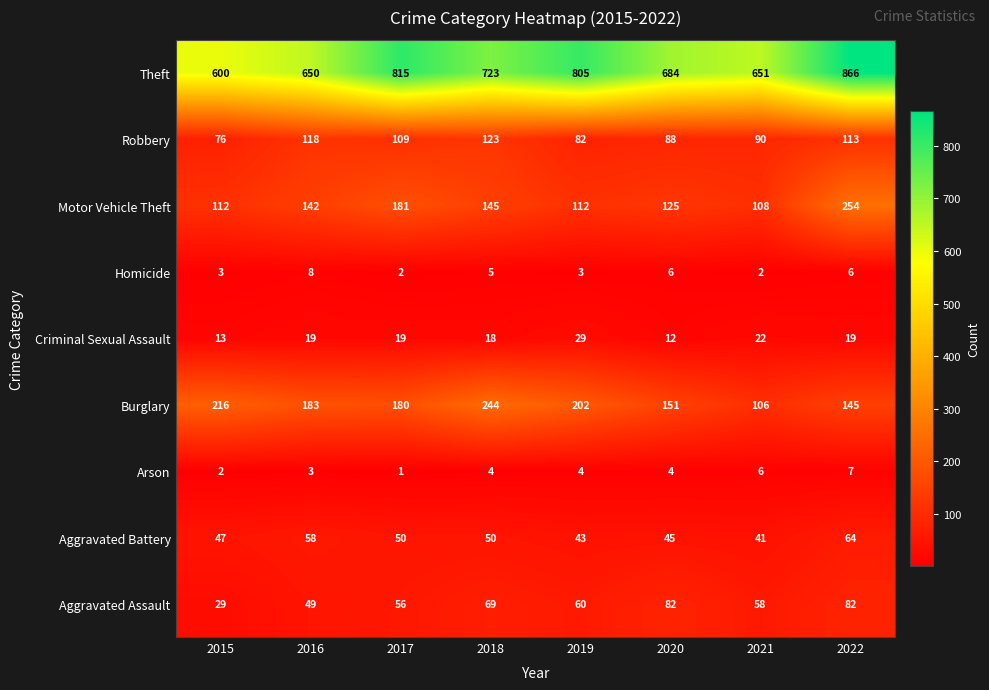

What is the average value of the Criminal Sexual Assault series?

19